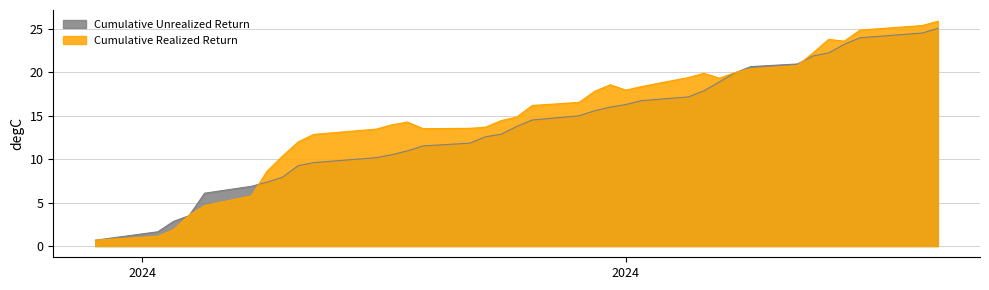

Does the chart display data point markers on the line(s)?

No